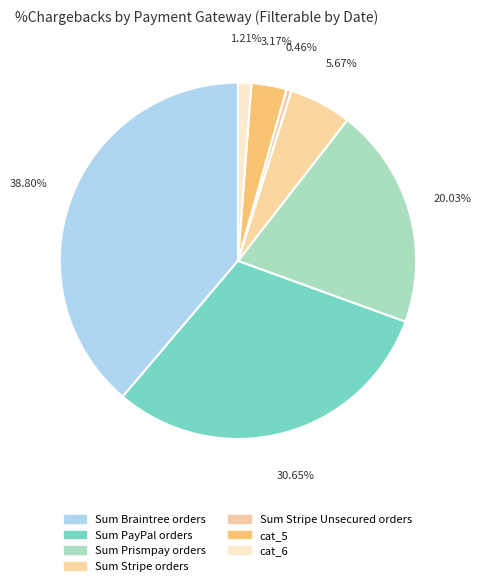

How many slices are in this pie chart?

7